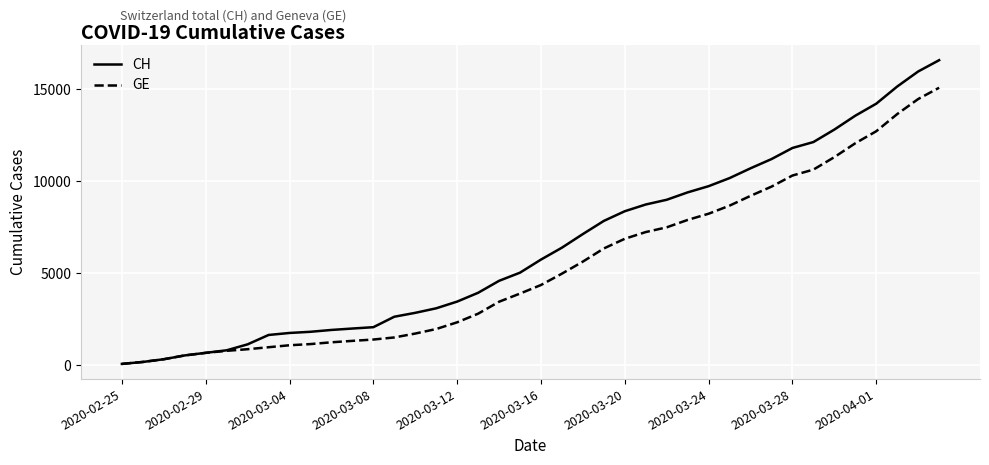

What is the maximum value for CH?

16574